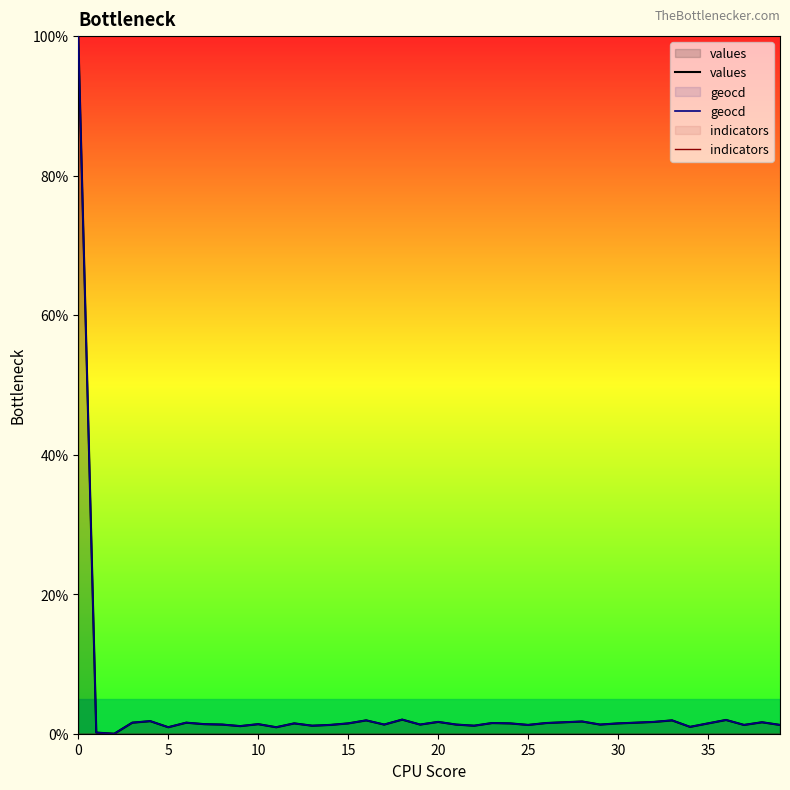

Rank the series by their maximum value, from highest to lowest.

values, geocd, indicators